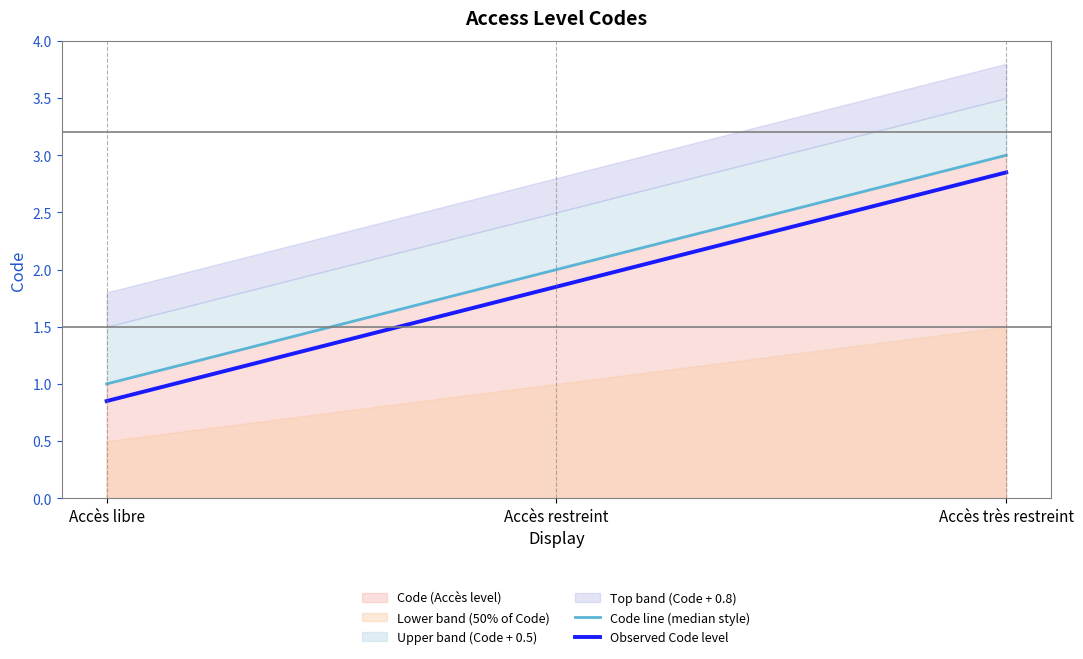

What is the smallest value displayed?

0.8